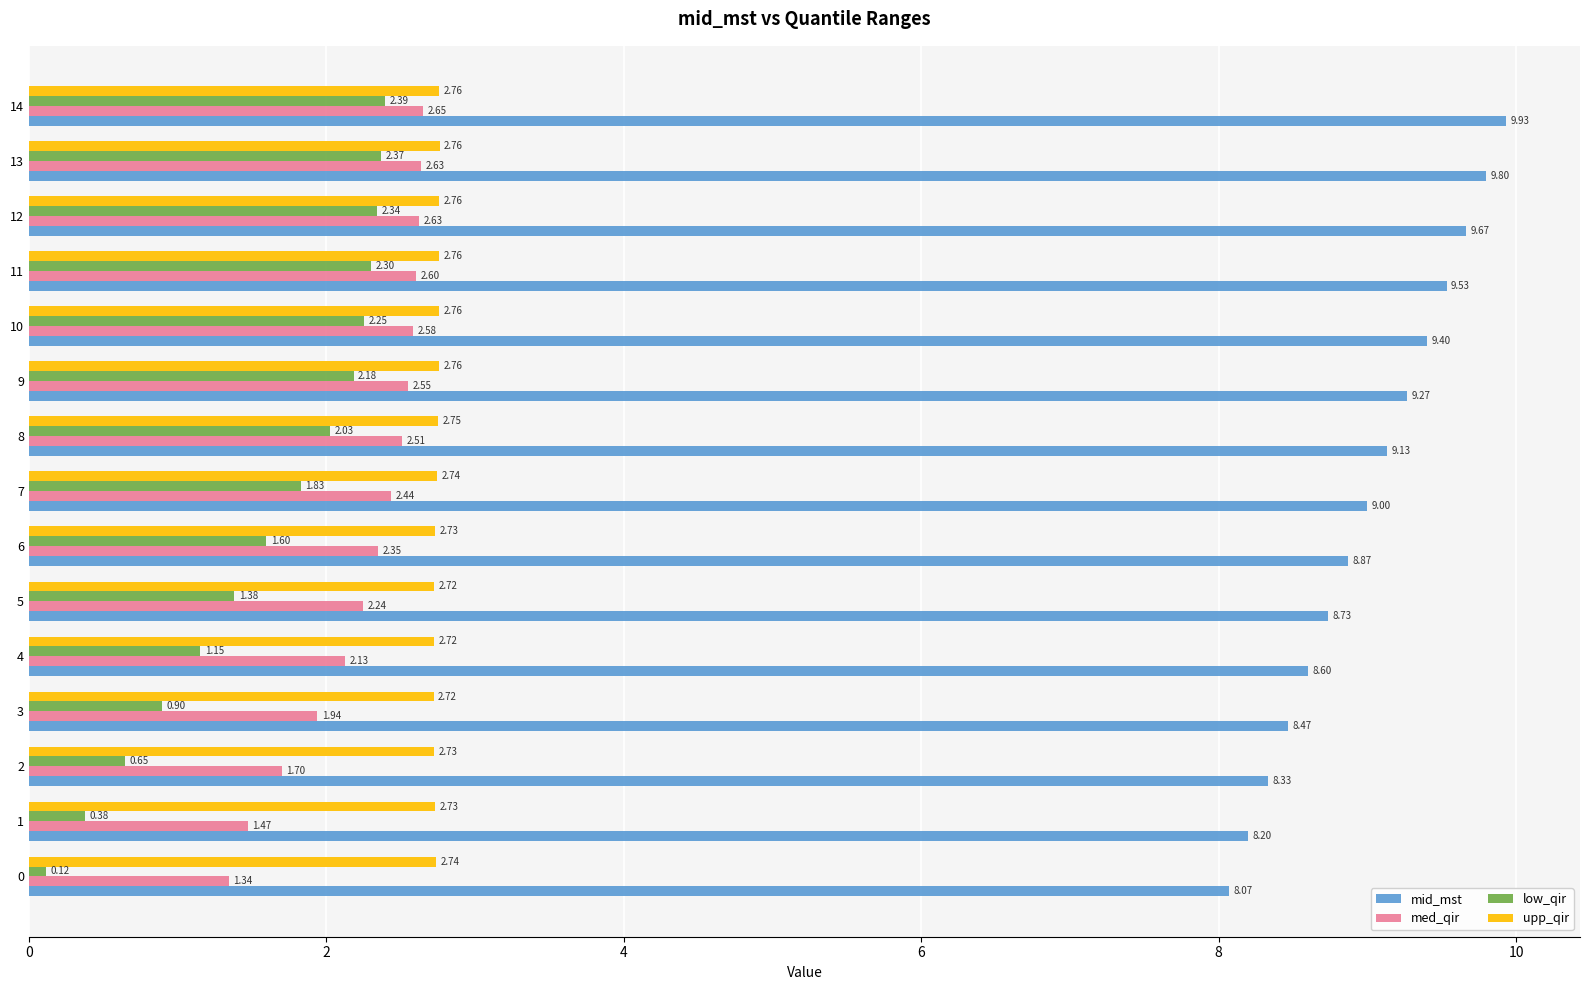

How many data points does each series have?

15